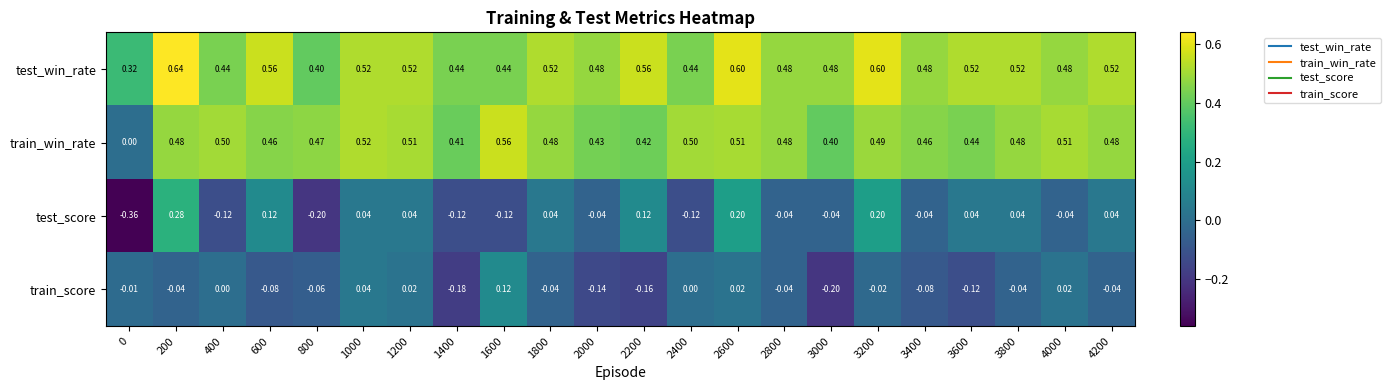

Is the value of train_score at 2800 greater than the value of test_score at 2600?

No